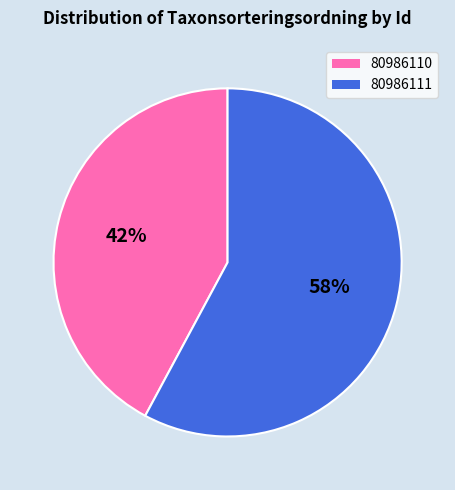

Which slice is the smallest?

80986110